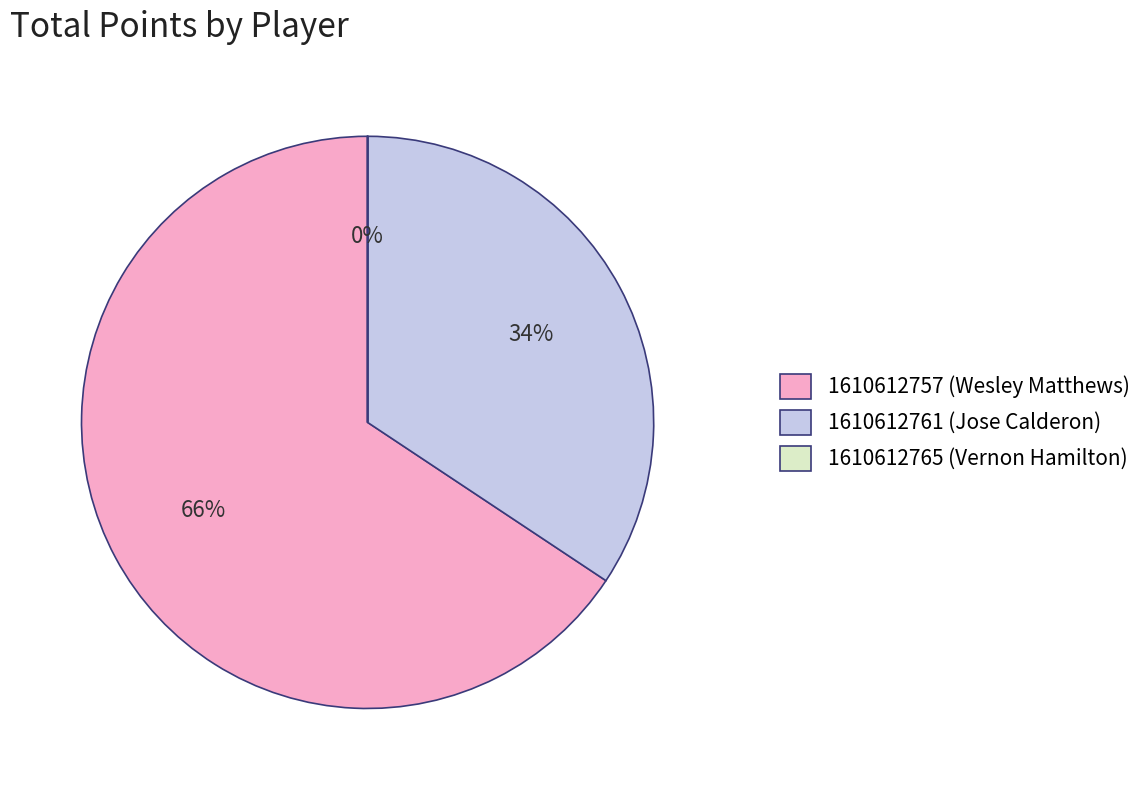

To the nearest percent, what is the average slice percentage?

33%